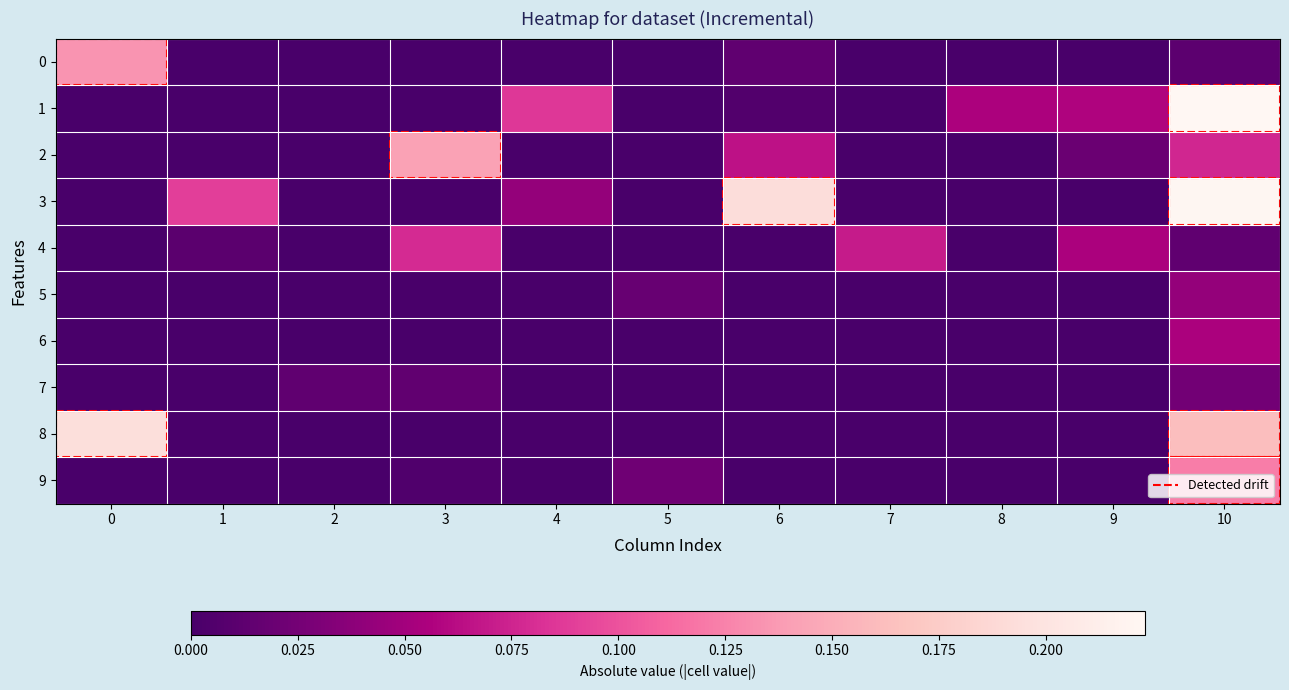

Reading left to right, list all the values displayed in this chart.

0: 0=0.1	1=0.0	2=0.0	3=0.0	4=0.0	5=0.0	6=0.0	7=0.0	8=0.0	9=0.0	10=0.0
1: 0=0.0	1=0.0	2=0.0	3=0.0	4=0.1	5=0.0	6=0.0	7=0.0	8=0.1	9=0.1	10=0.2
2: 0=0.0	1=0.0	2=0.0	3=0.1	4=0.0	5=0.0	6=0.1	7=0.0	8=0.0	9=0.0	10=0.1
3: 0=0.0	1=0.1	2=0.0	3=0.0	4=0.0	5=0.0	6=0.2	7=0.0	8=0.0	9=0.0	10=0.2
4: 0=0.0	1=0.0	2=0.0	3=0.1	4=0.0	5=0.0	6=0.0	7=0.1	8=0.0	9=0.1	10=0.0
5: 0=0.0	1=0.0	2=0.0	3=0.0	4=0.0	5=0.0	6=0.0	7=0.0	8=0.0	9=0.0	10=0.0
6: 0=0.0	1=0.0	2=0.0	3=0.0	4=0.0	5=0.0	6=0.0	7=0.0	8=0.0	9=0.0	10=0.1
7: 0=0.0	1=0.0	2=0.0	3=0.0	4=0.0	5=0.0	6=0.0	7=0.0	8=0.0	9=0.0	10=0.0
8: 0=0.2	1=0.0	2=0.0	3=0.0	4=0.0	5=0.0	6=0.0	7=0.0	8=0.0	9=0.0	10=0.2
9: 0=0.0	1=0.0	2=0.0	3=0.0	4=0.0	5=0.0	6=0.0	7=0.0	8=0.0	9=0.0	10=0.1